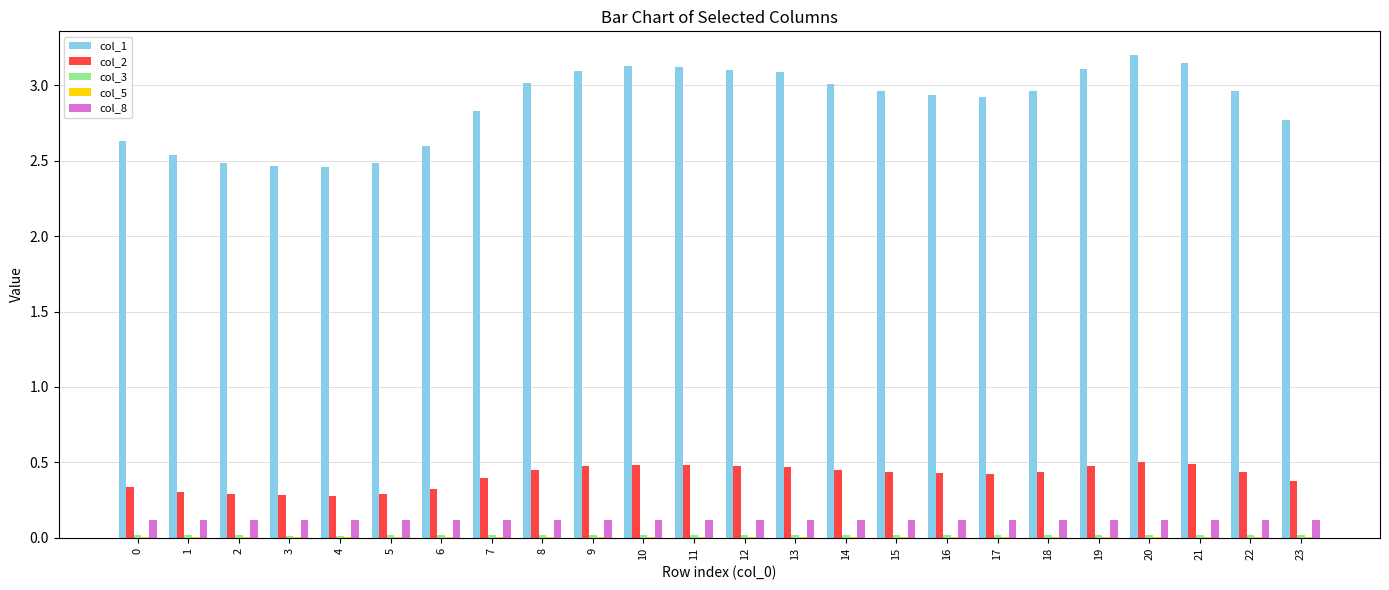

What is the greatest value displayed?

3.2